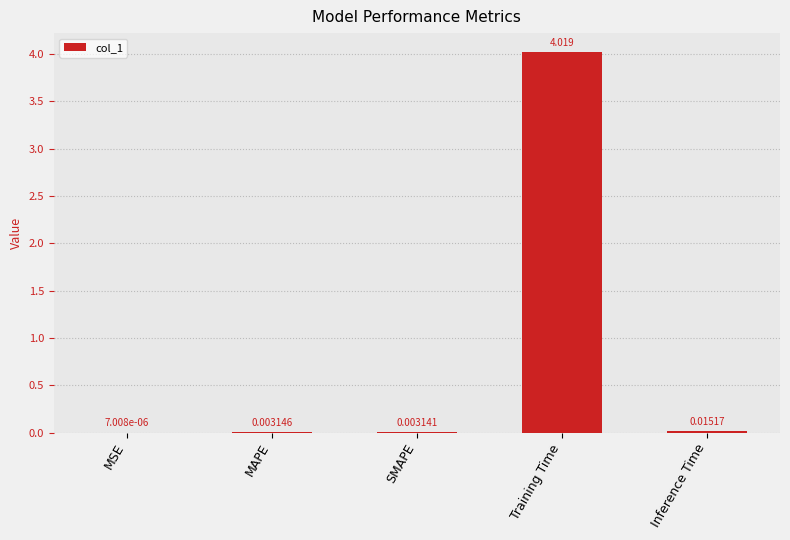

Which label corresponds to the largest value in the chart?

Training Time